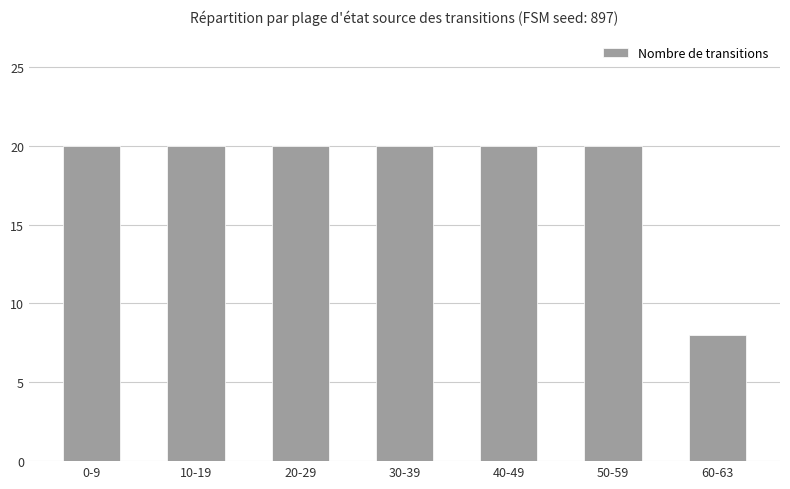

How many data points does each series have?

7